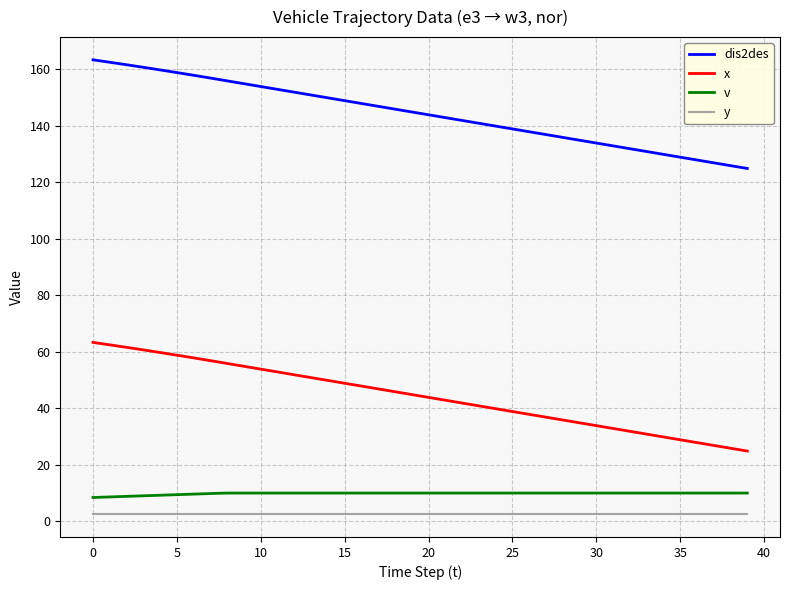

Does the chart display data point markers on the line(s)?

No